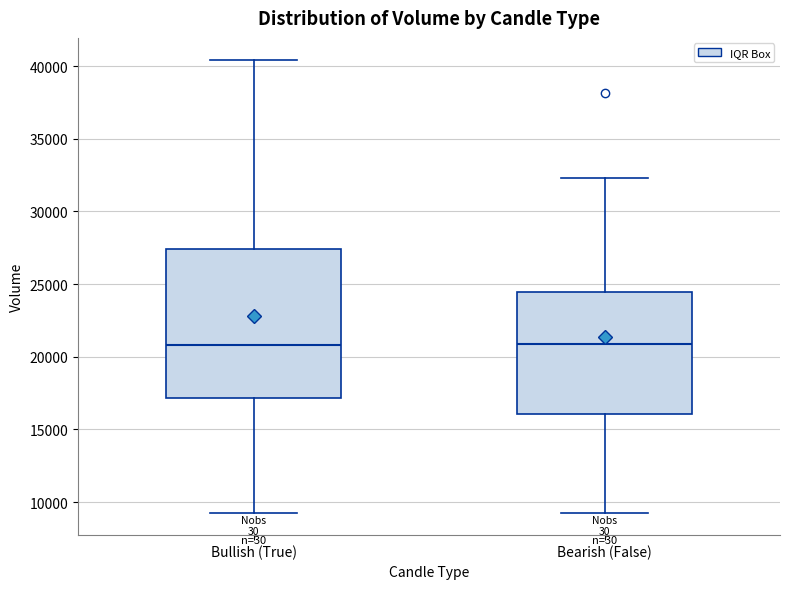

Where is the lower edge of the box for Bearish (False) on the y-axis? The values are not printed on the chart, so give them approximately, as read against the axis.

16000